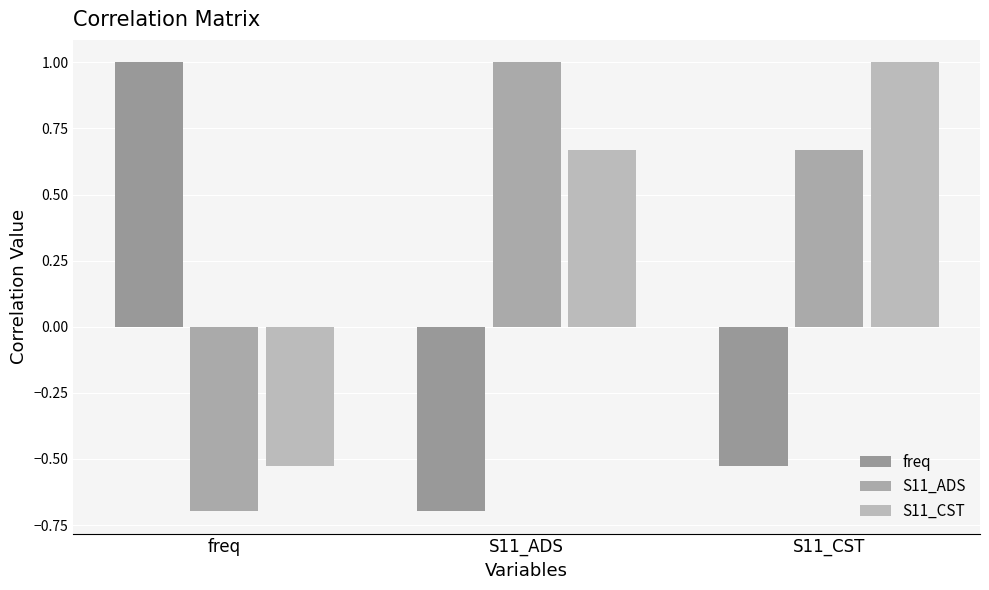

How many bars are there in each group?

3